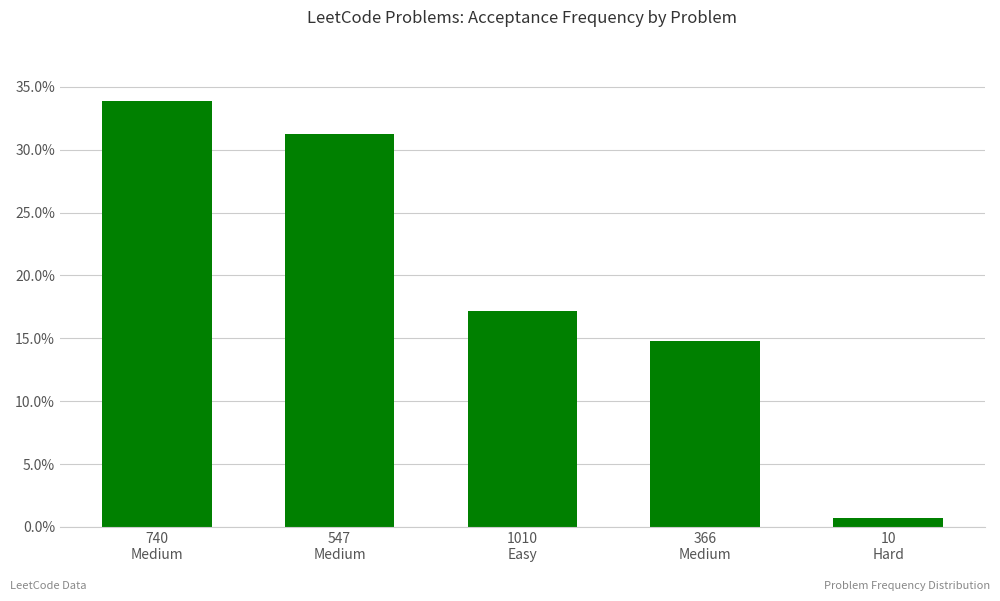

Where is the data nearest to the value 0?

10
Hard